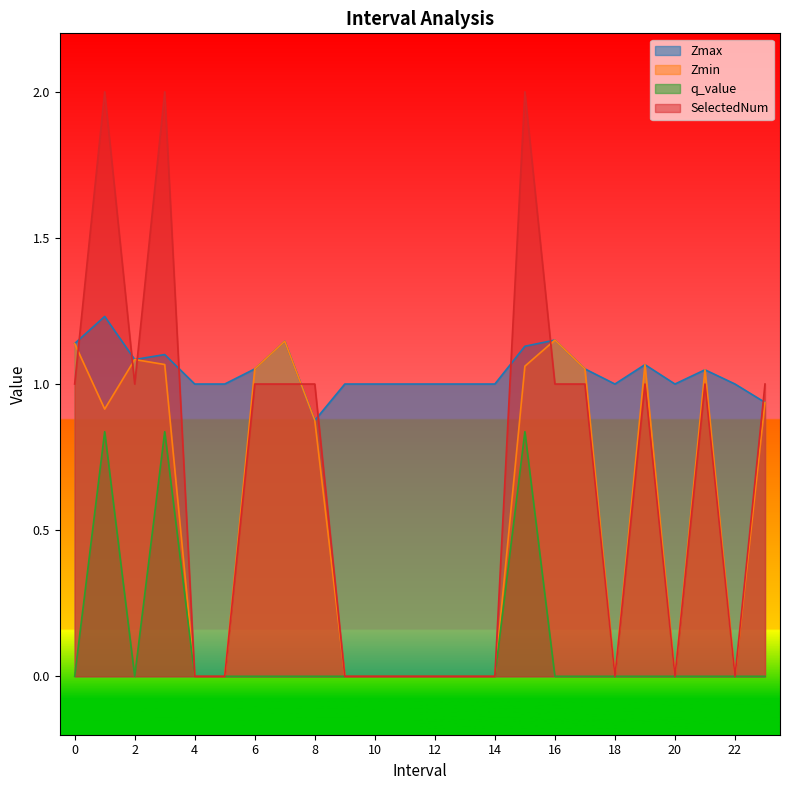

The Zmin series shows 1.1 at 15. True or false?

True